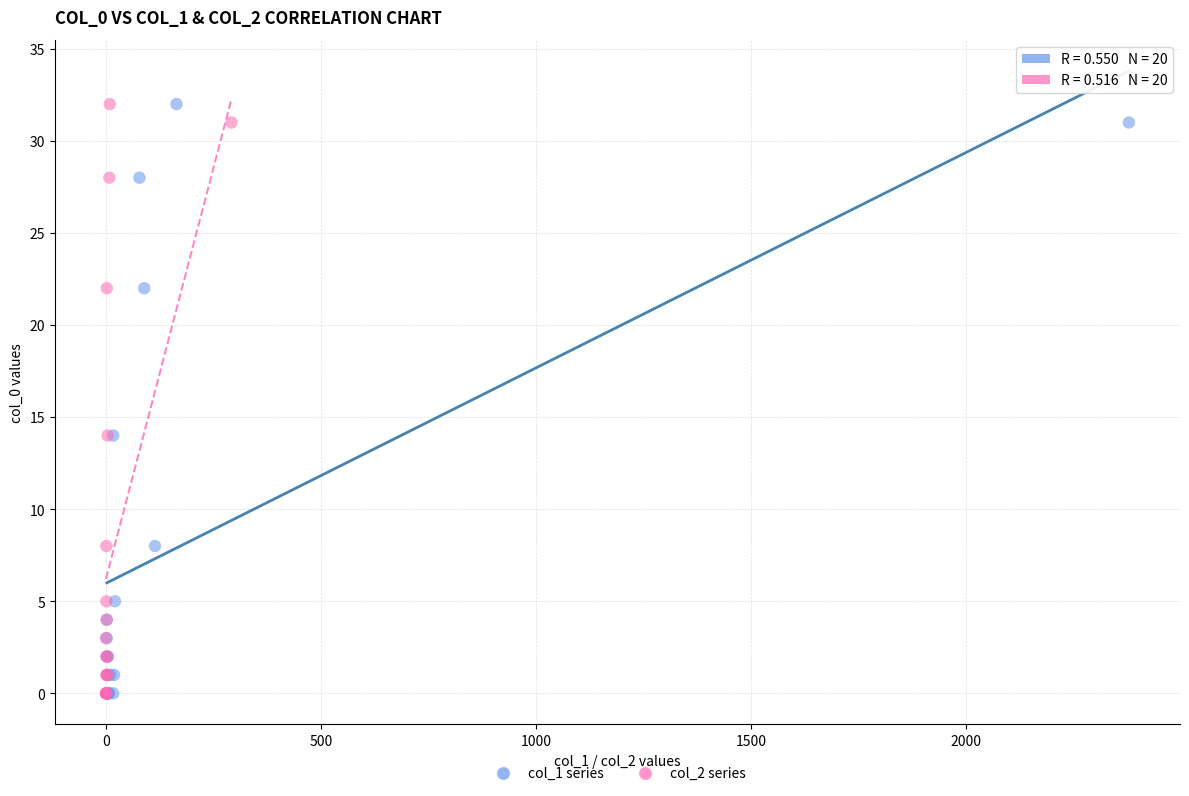

What are all the series names shown in the legend?

col_1 series, col_2 series